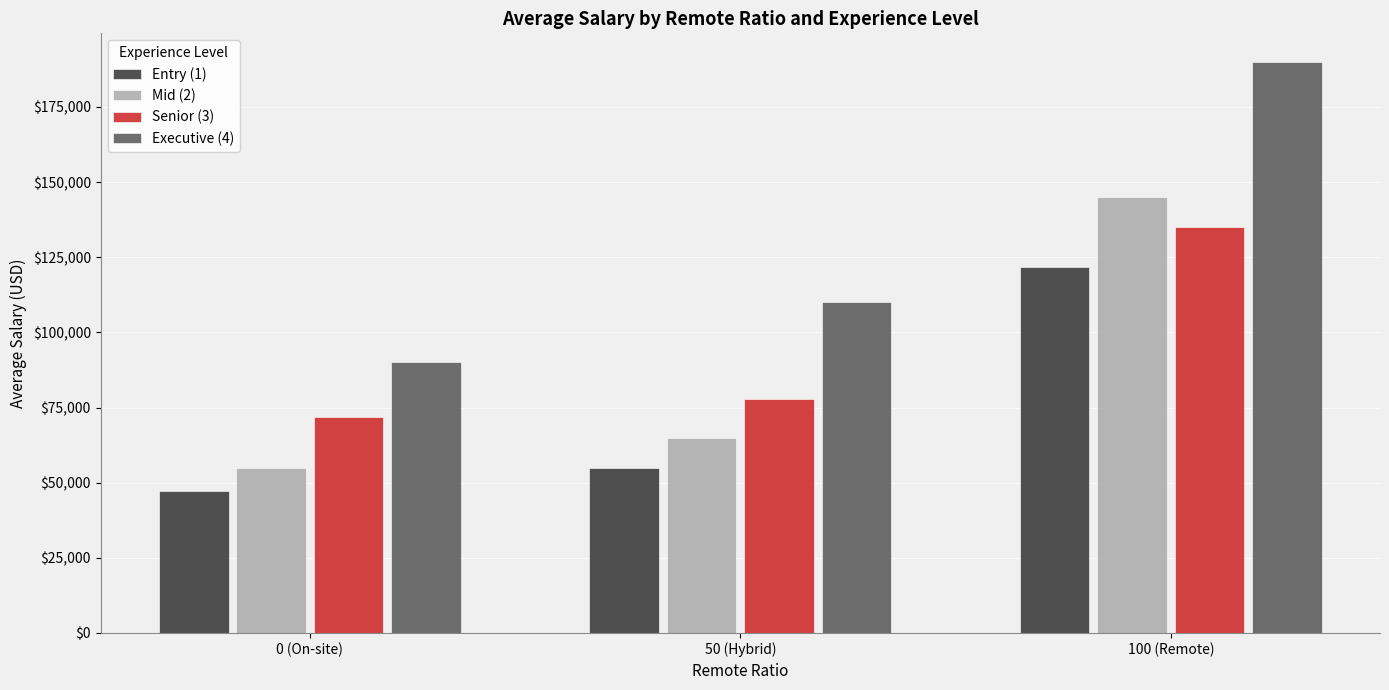

What is the difference between the maximum and second lowest values in the Mid (2) series?

80000